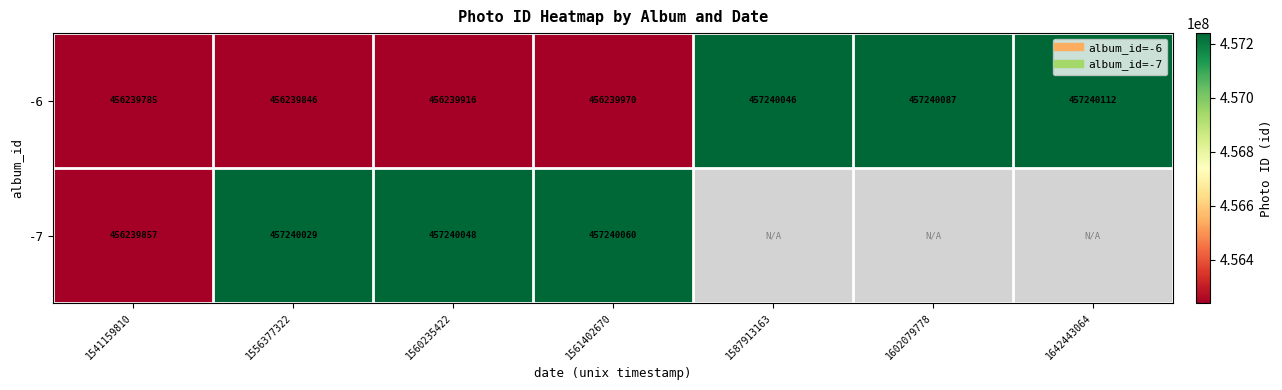

The value of -6 at 1561402670 is 281862672. True or false?

False